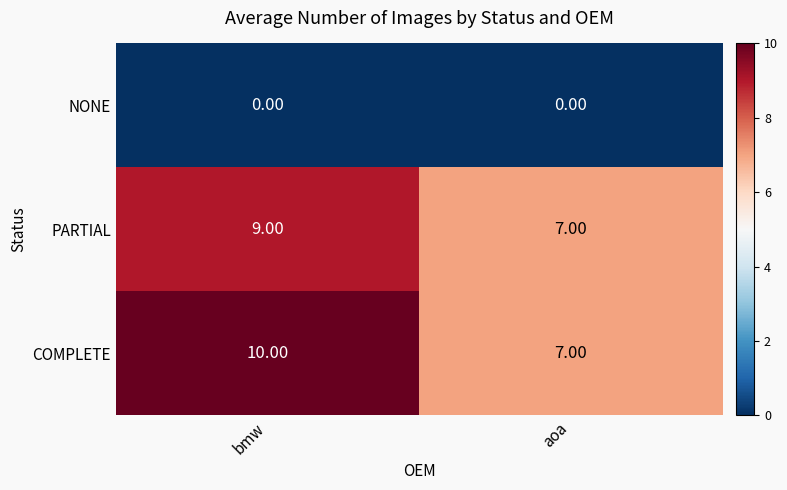

Which series has the largest total across all categories?

COMPLETE